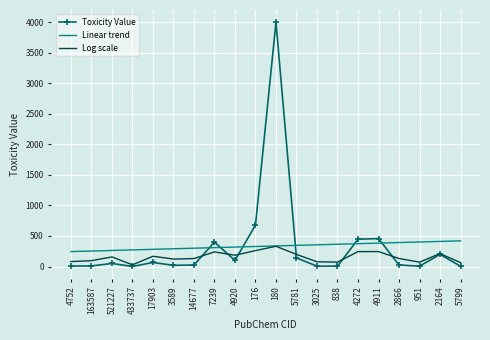

What is the total value across all series at 7239?

949.1